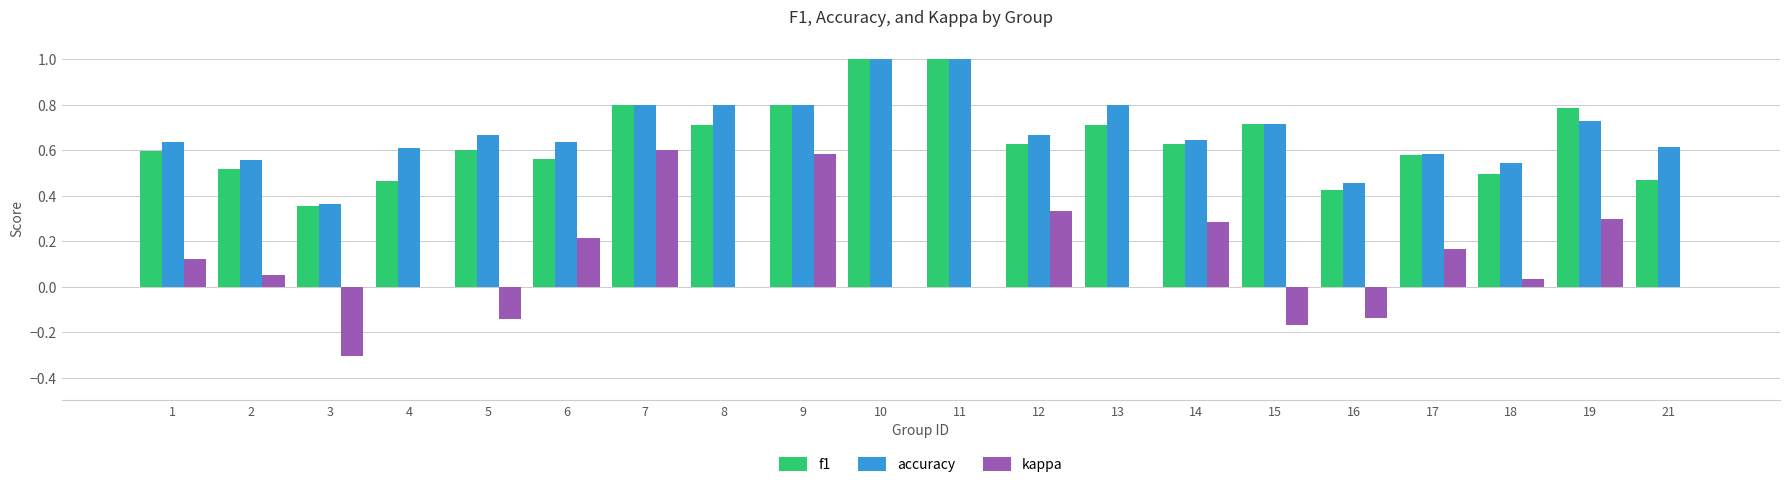

What is the spread (max minus min) of values at 8?

0.8